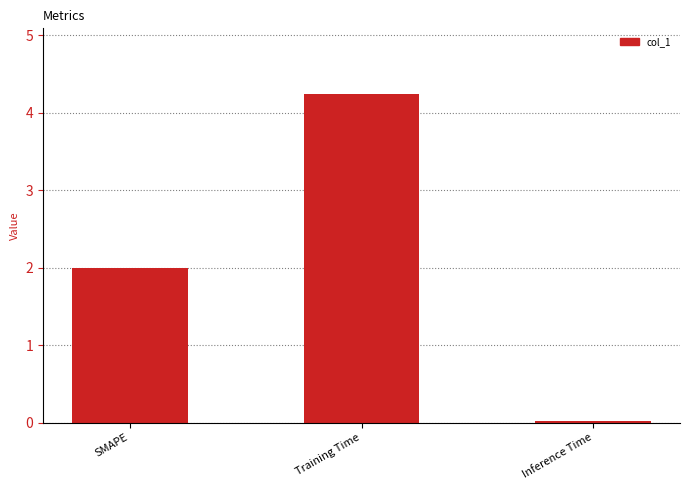

Read the value at Training Time.

4.2